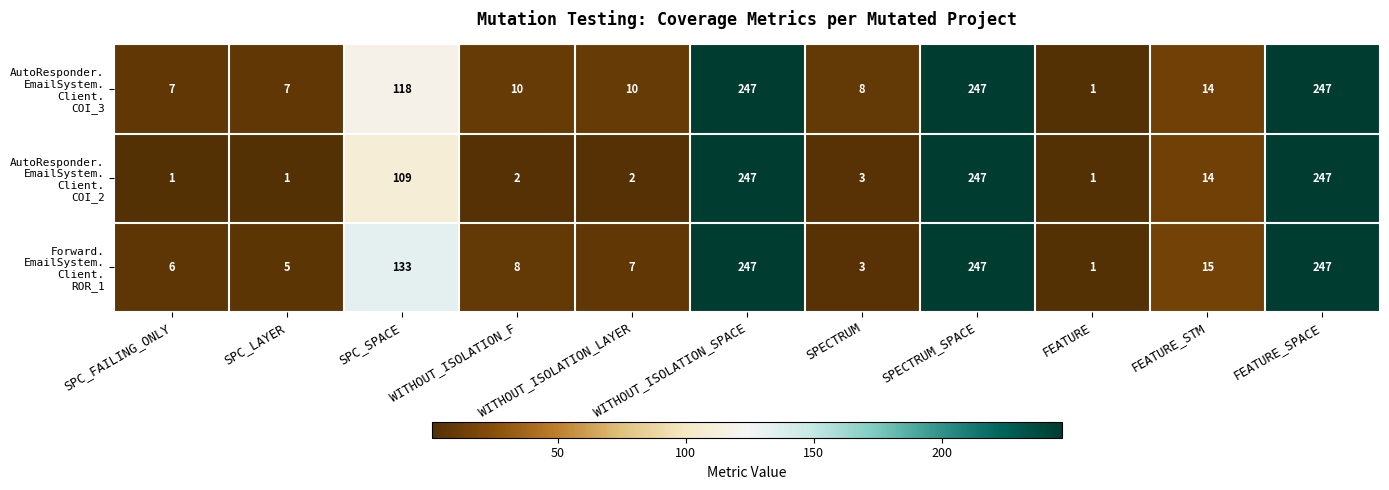

What is the spread (max minus min) of values at SPC_FAILING_ONLY?

6